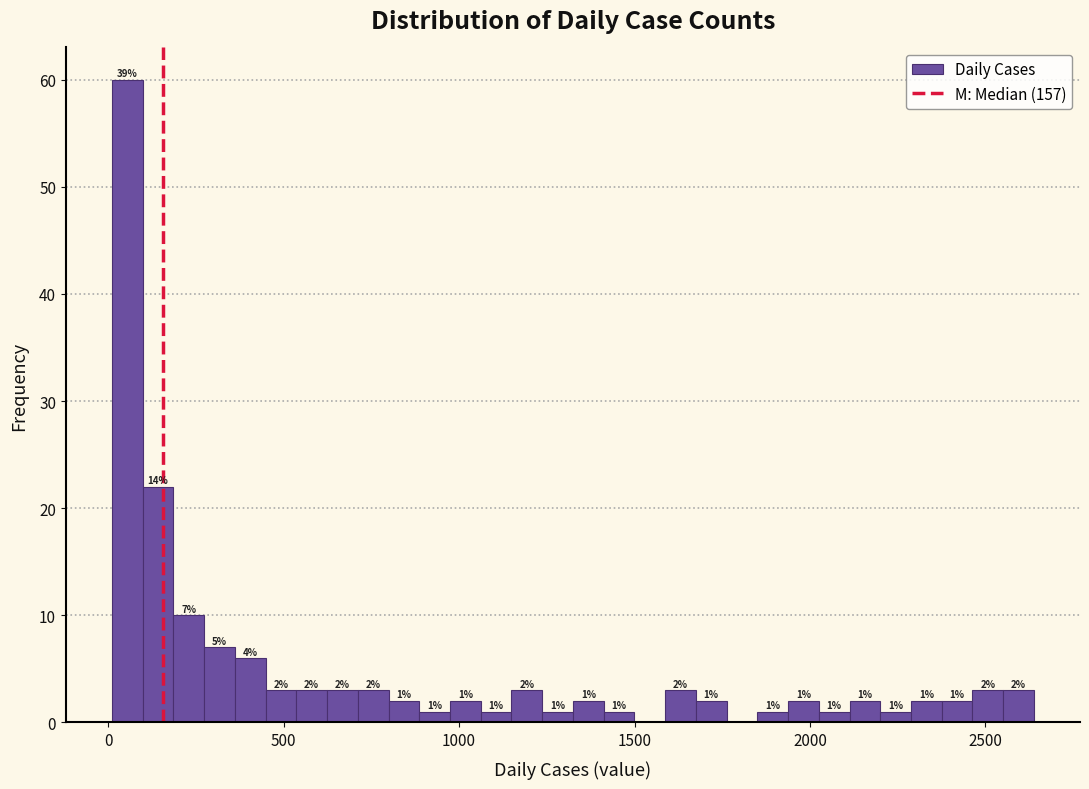

Around what value on the x-axis is the tallest bar? Give the approximate position of its centre, as read against the axis.

50